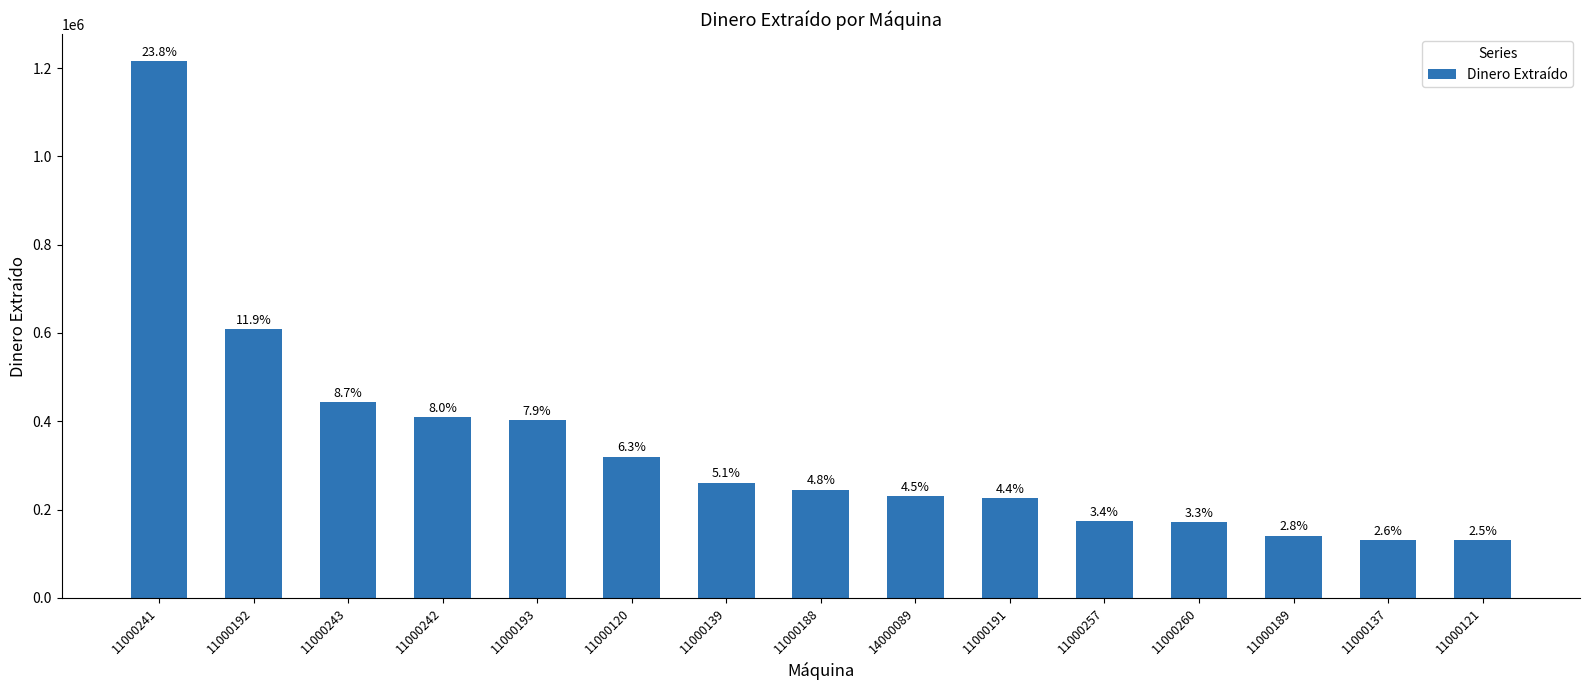

How many bars are there in total?

15